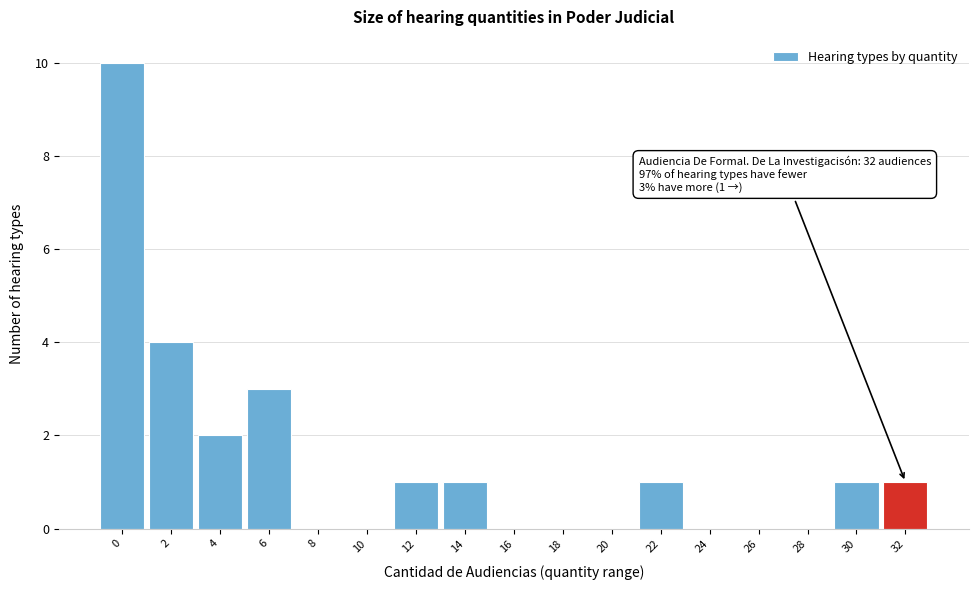

Reading left to right, extract all data points from this chart.

0=10	2=4	4=2	6=3	8=0	10=0	12=1	14=1	16=0	18=0	20=0	22=1	24=0	26=0	28=0	30=1	32=1